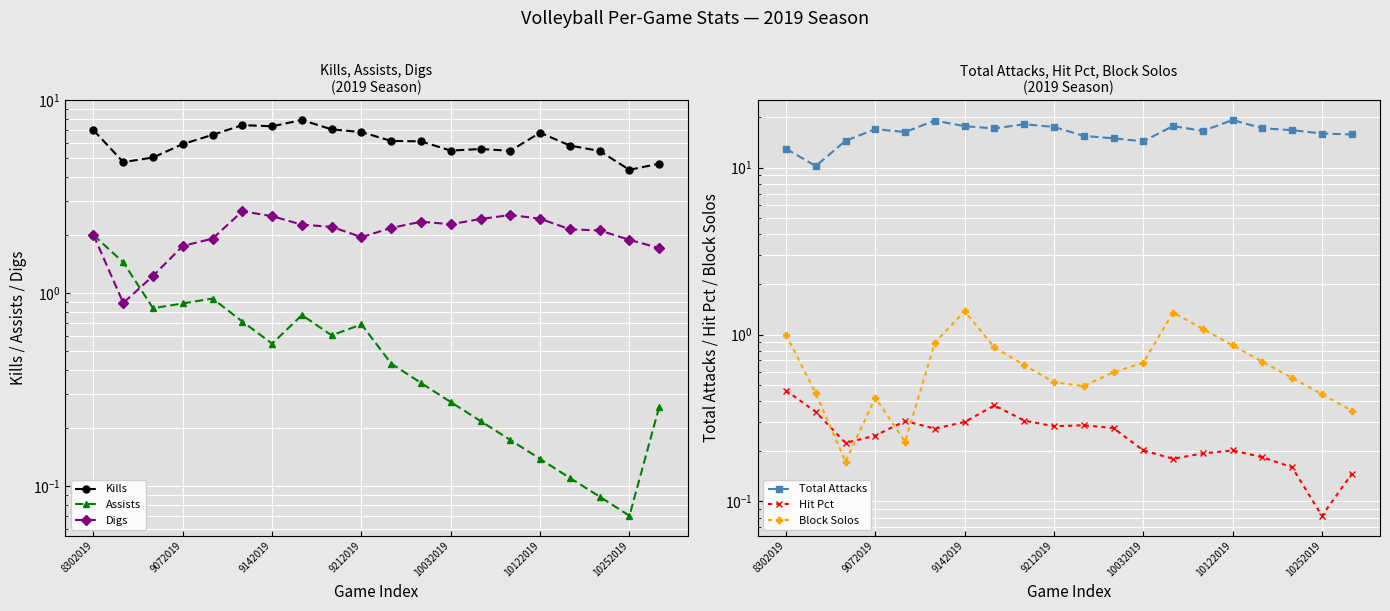

At how many categories does at least one series exceed 17?

9